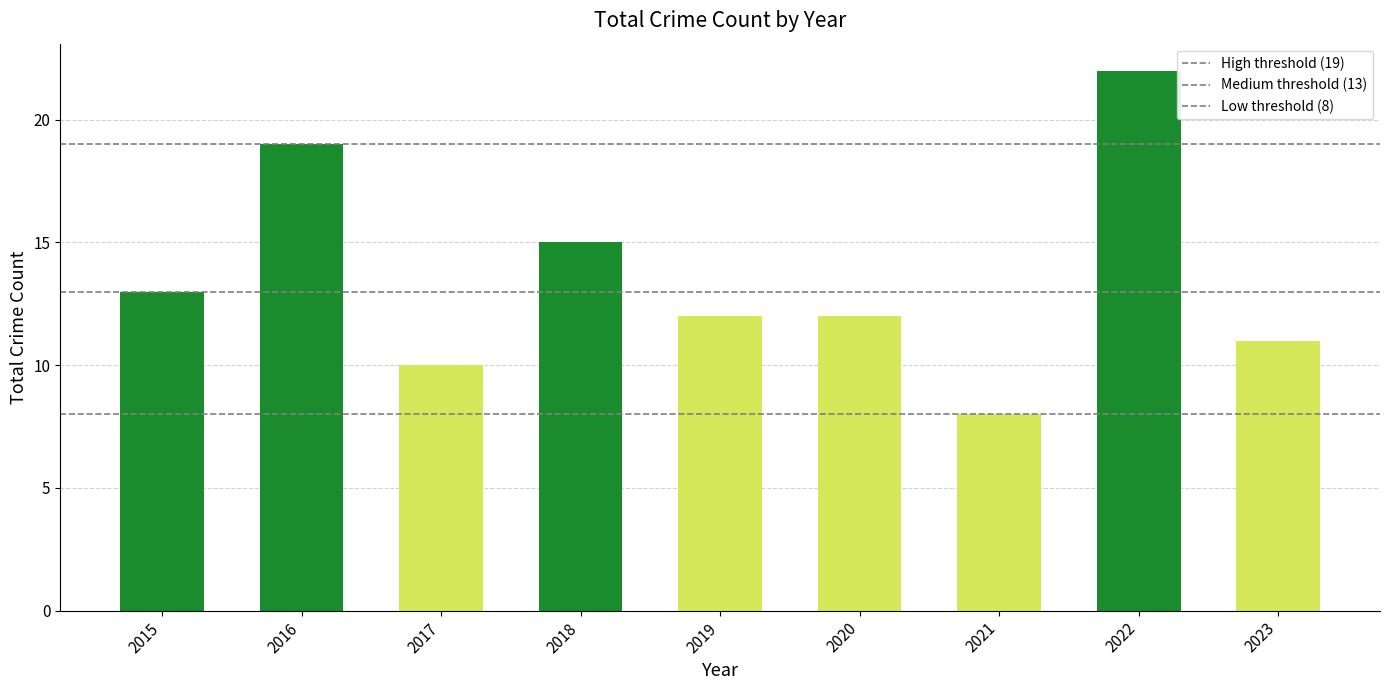

What is the difference between the maximum and minimum values?

14